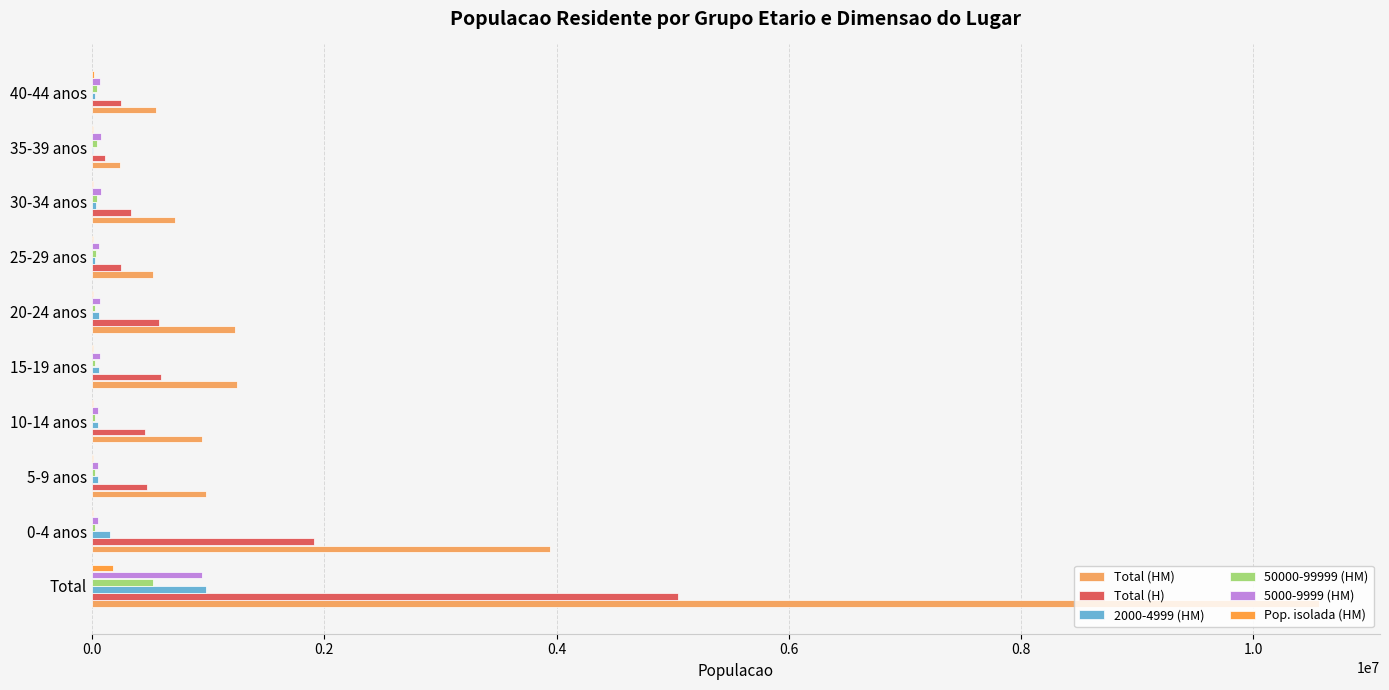

Reading left to right, what are all the values shown in this chart?

Total (HM): 10562178	3945623	983197	947768	1252729	1227208	526461	715906	237591	547011
Total (H): 5046600	1908061	473773	454631	597036	578979	248320	336251	108104	250501
2000-4999 (HM): 983197	159314	48902	49798	64506	60493	26860	33370	8463	23627
50000-99999 (HM): 526461	26860	26860	28602	28602	29392	34084	41821	45016	40043
5000-9999 (HM): 947768	49798	49798	52333	69311	68059	62150	76312	80236	71421
Pop. isolada (HM): 178684	7314	8508	9423	9572	9607	9643	11223	12660	13067